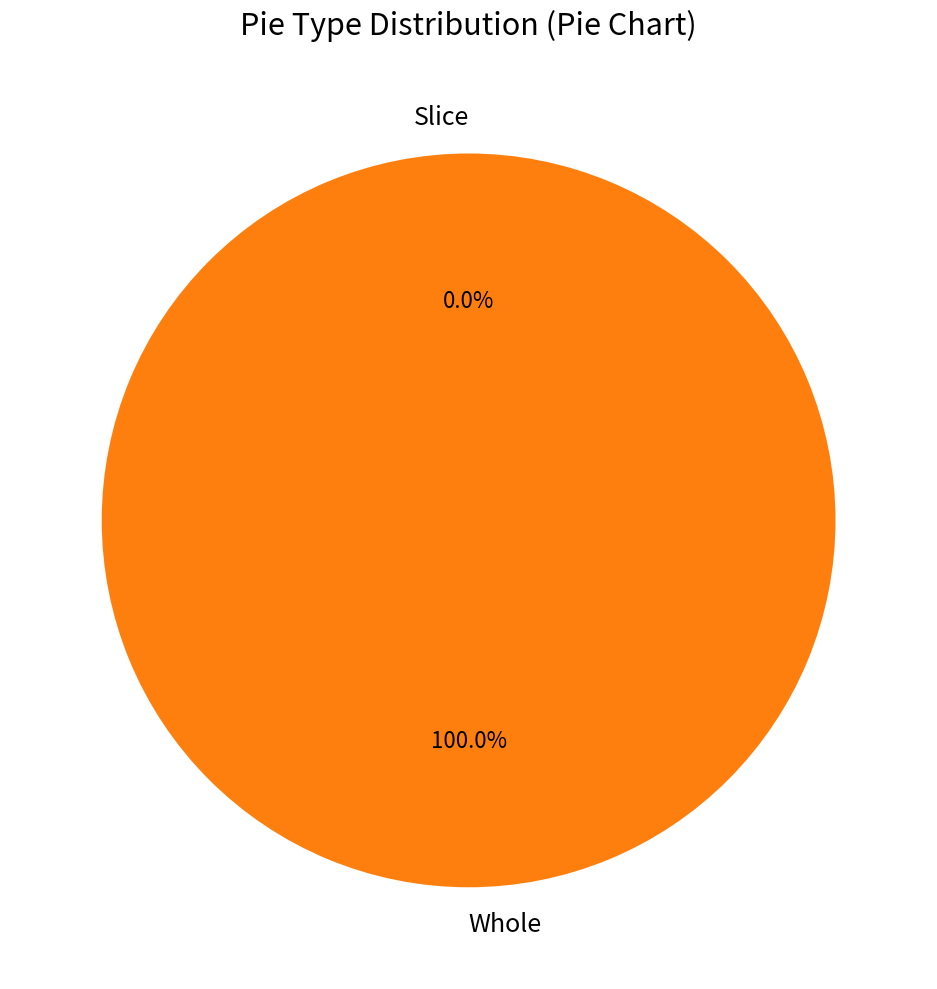

What is the smallest slice in the pie chart?

Slice